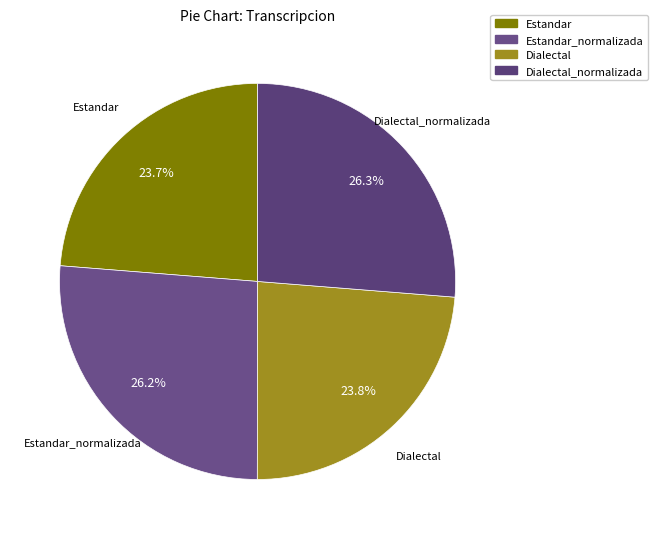

To the nearest percent, what is the difference between the largest and smallest slice percentages?

3%